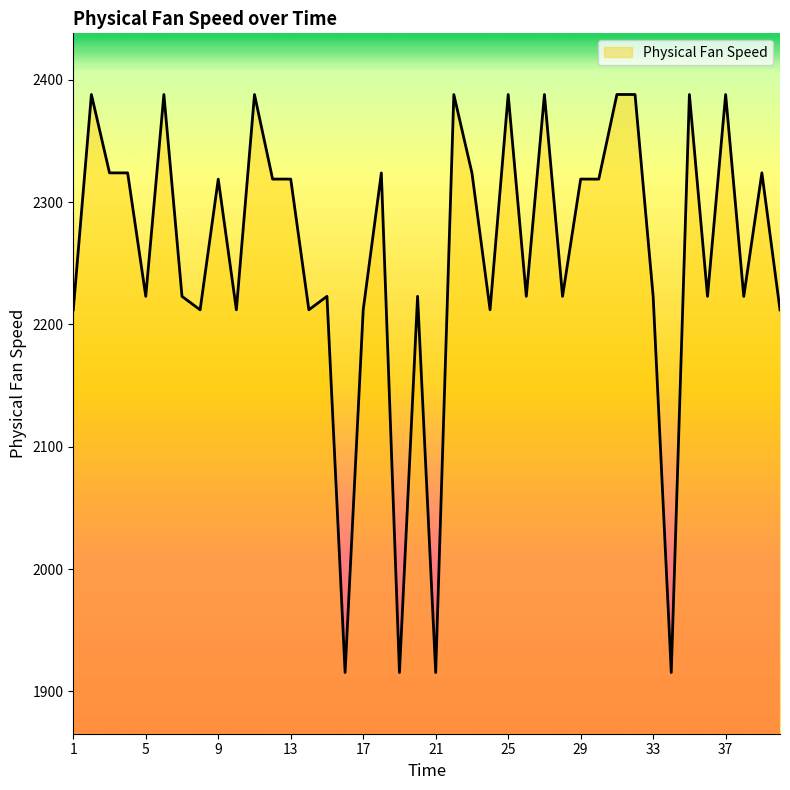

What is the maximum value shown in the chart?

2388.1